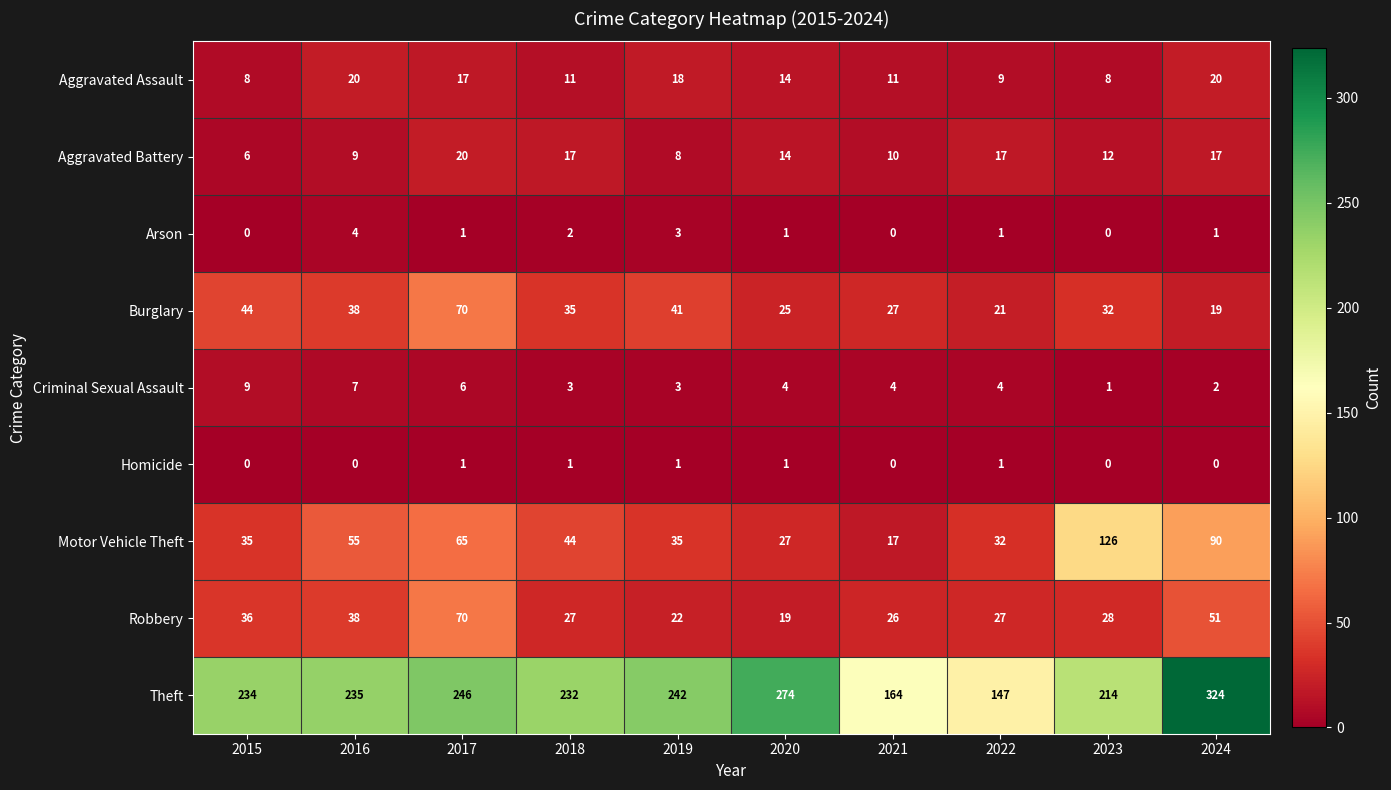

Is the value of Theft at 2023 greater than the value of Aggravated Battery at 2023?

Yes